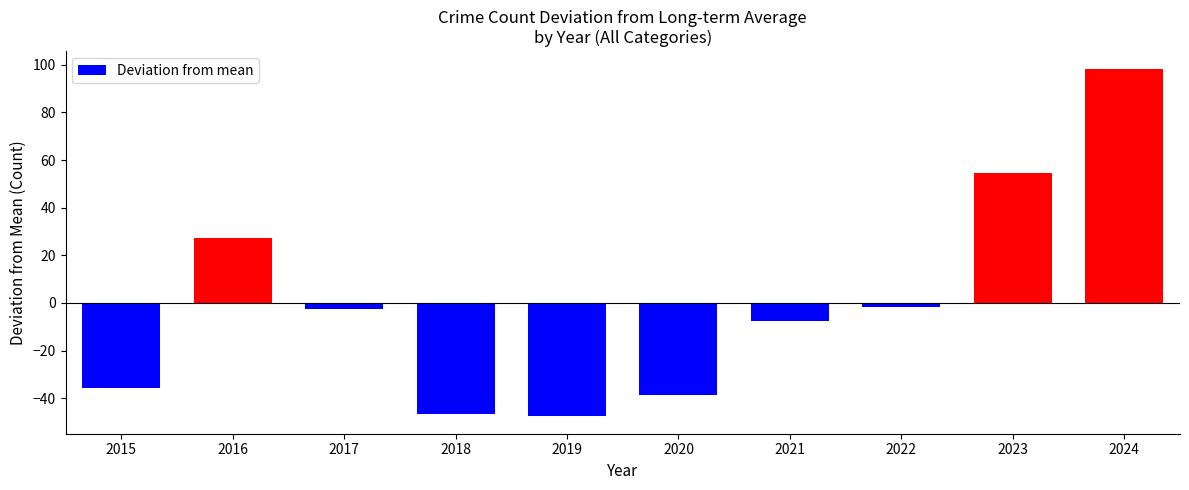

Which category has the highest value across all series?

2024